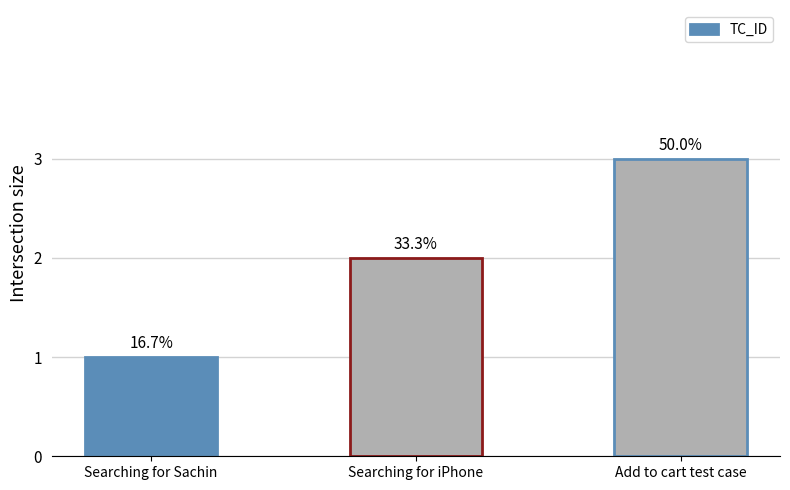

The value at Searching for Sachin is 1. True or false?

True